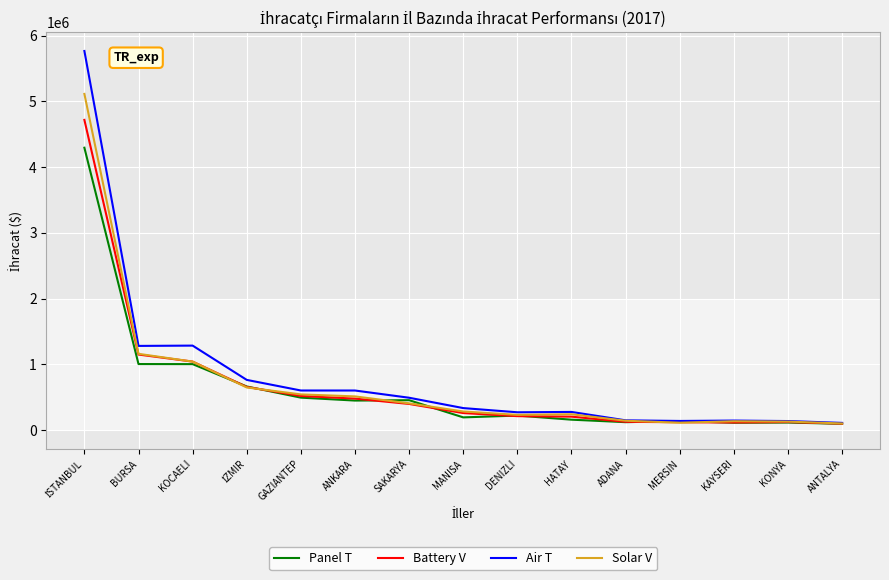

Which series has the largest range (max minus min)?

Air T